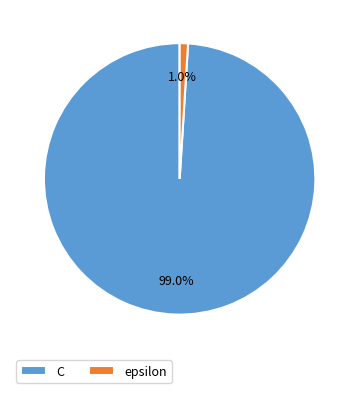

Count the number of slices in the pie.

2